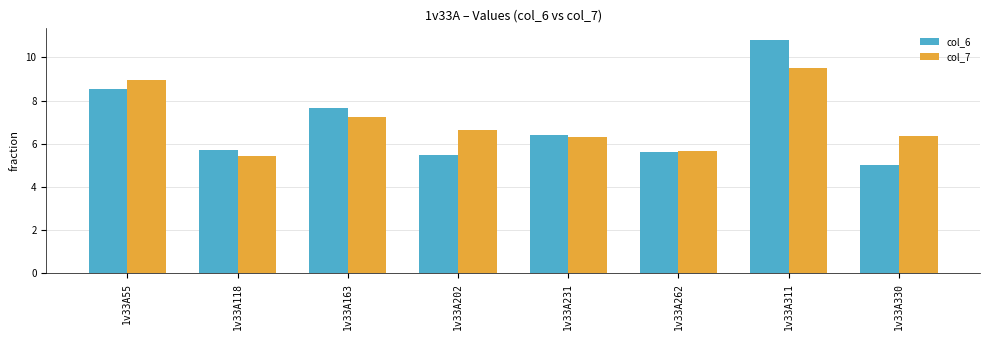

Where does the col_7 series first go above 6?

1v33A55